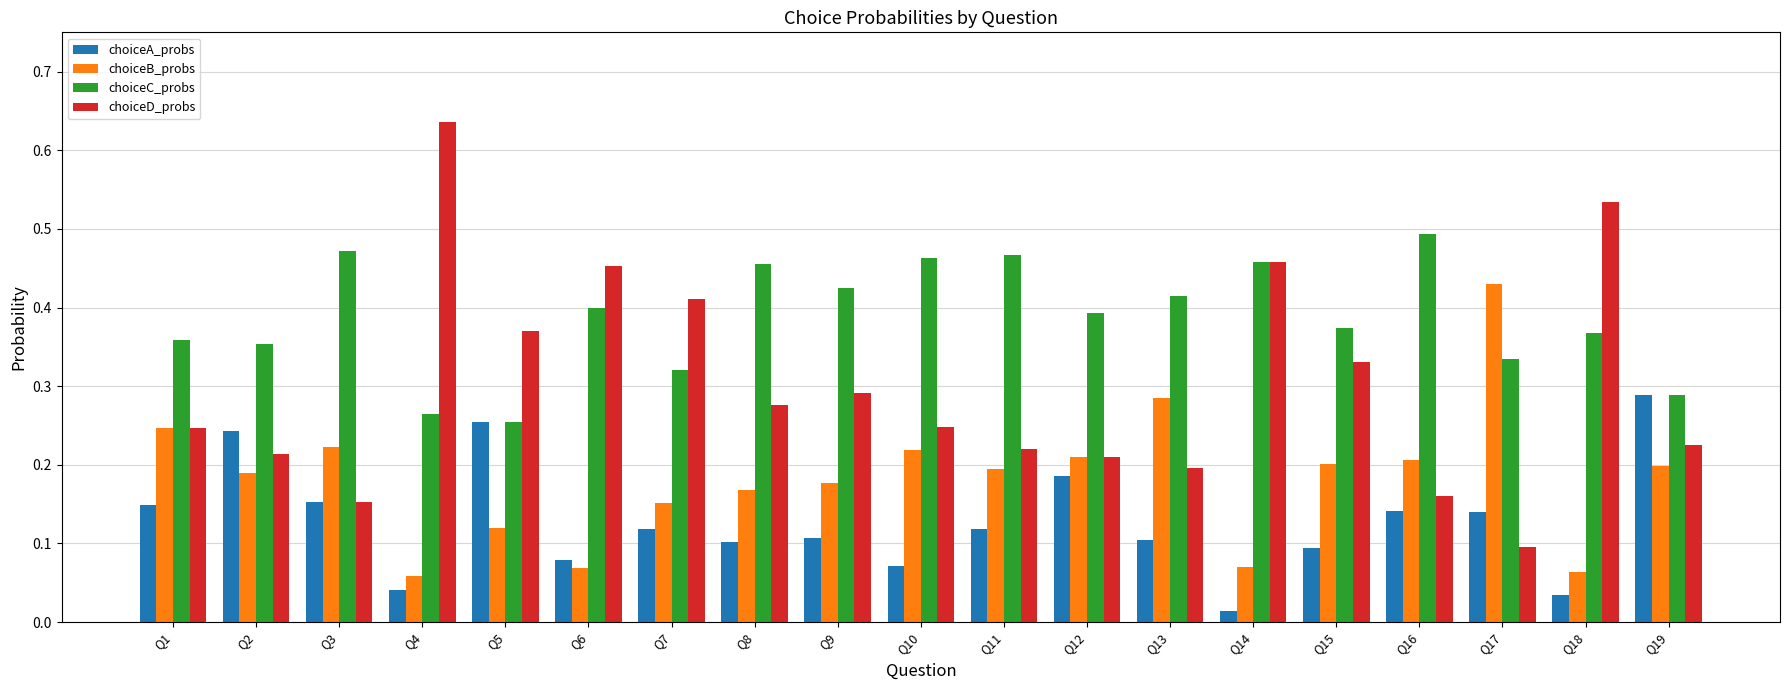

Which category has the lowest value in the choiceA_probs series?

Q14